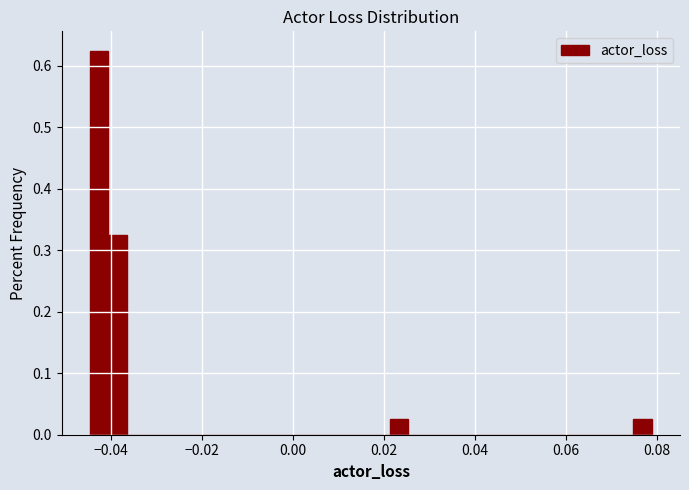

Around what value on the x-axis is the tallest bar? Give the approximate position of its centre, as read against the axis.

-0.042